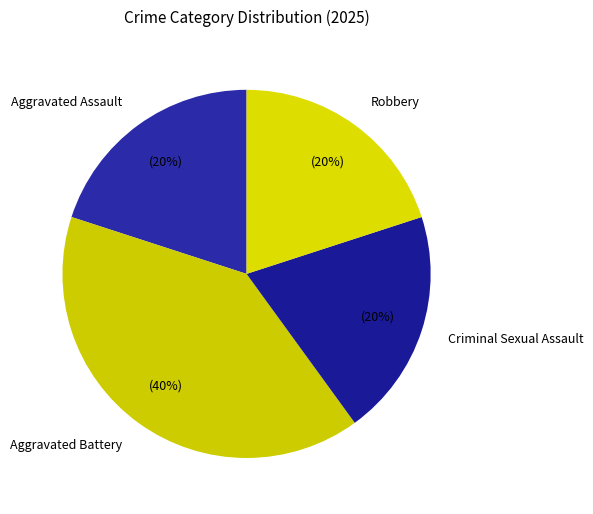

Approximately how many times larger is the value at Aggravated Assault compared to Aggravated Battery?

0.5